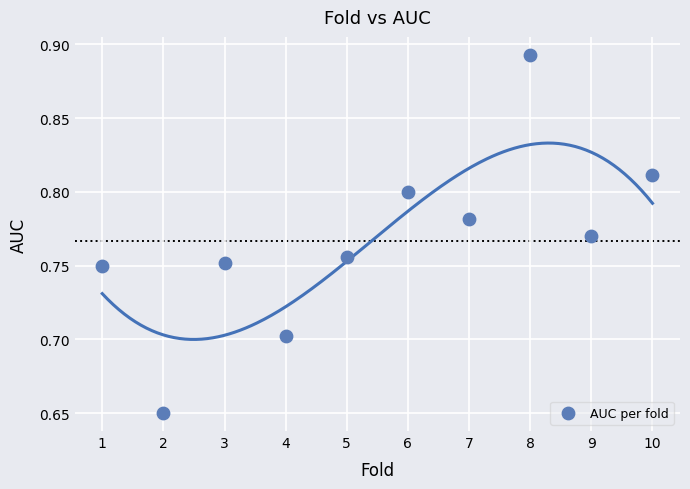

What is the range of X values (max minus min)?

9.0